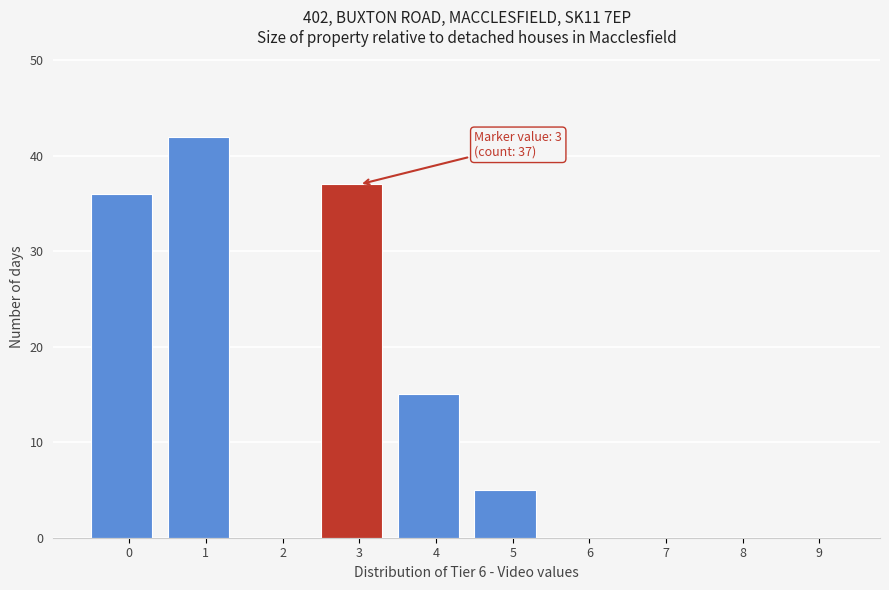

Reading left to right, extract all data points from this chart.

0=36	1=42	2=0	3=37	4=15	5=5	6=0	7=0	8=0	9=0